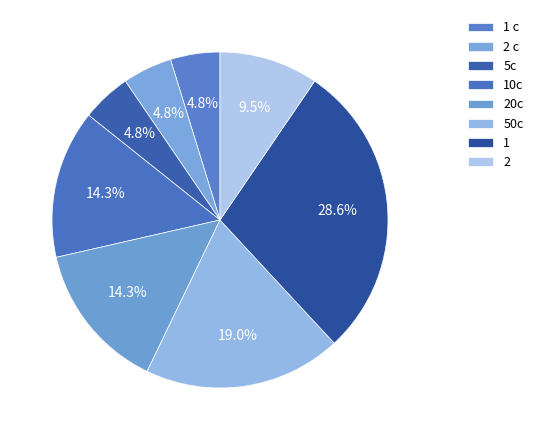

What is the change in value from 10c to 1?

+3